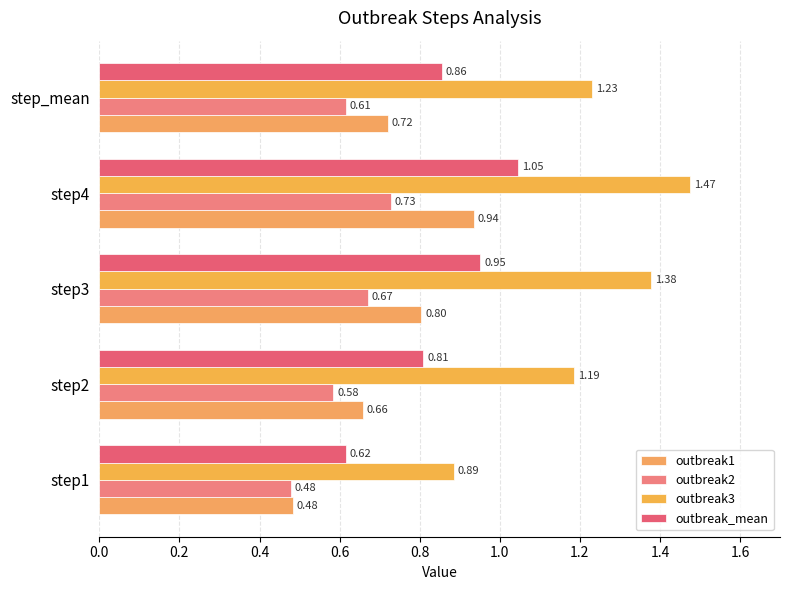

Count the number of categories in the chart.

5